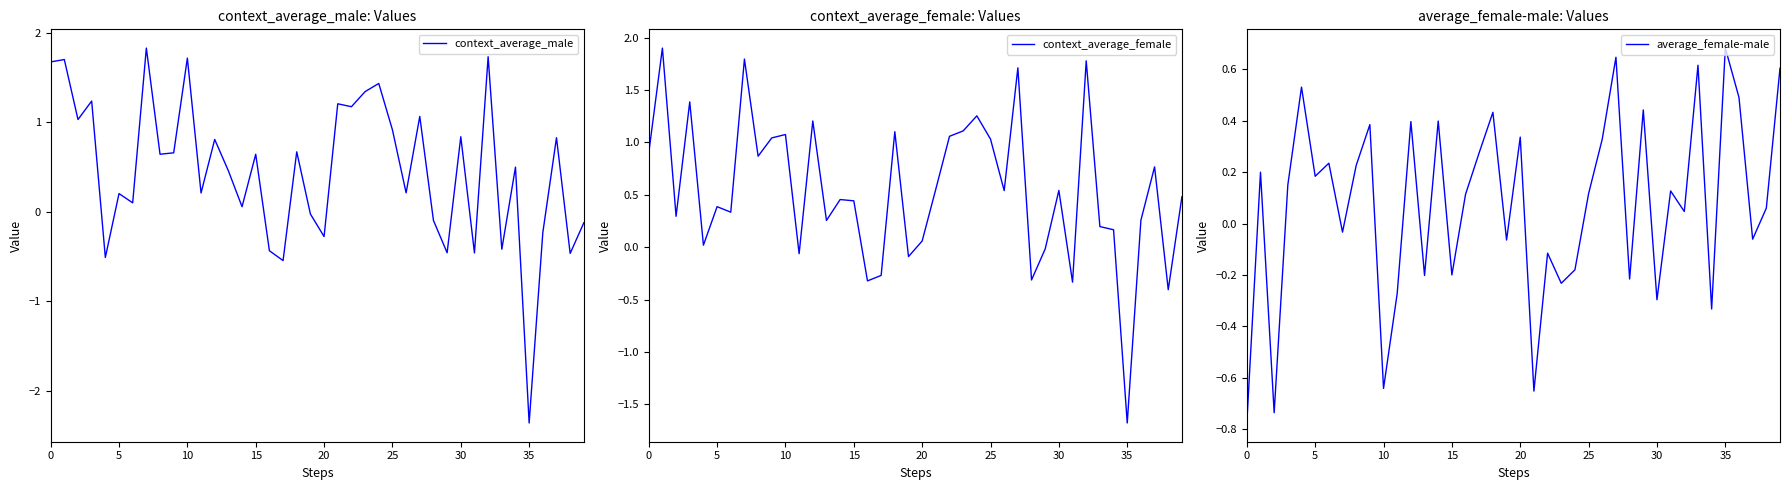

What is the difference between the context_average_male values at 19 and 18?

0.7